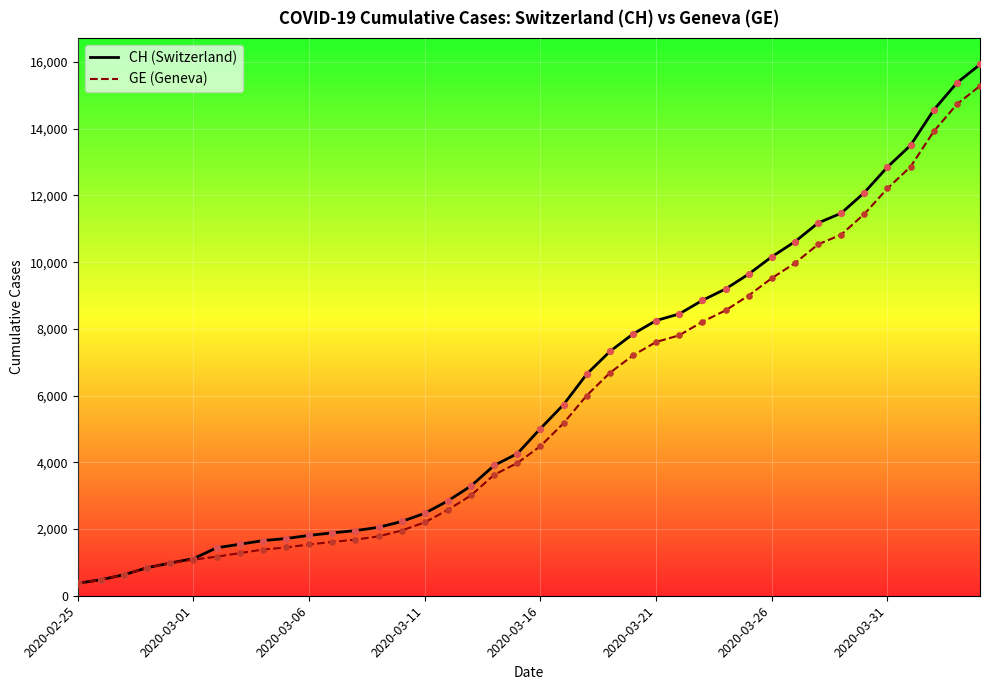

What is the maximum value shown in the chart?

15926